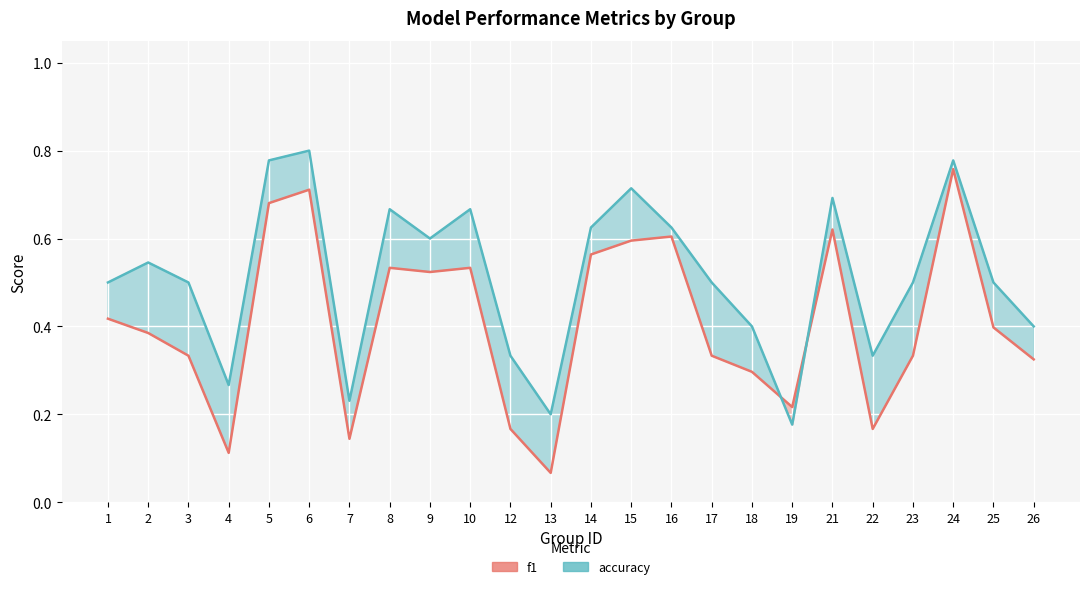

Is the value of accuracy at 2 greater than the value of f1 at 1?

Yes